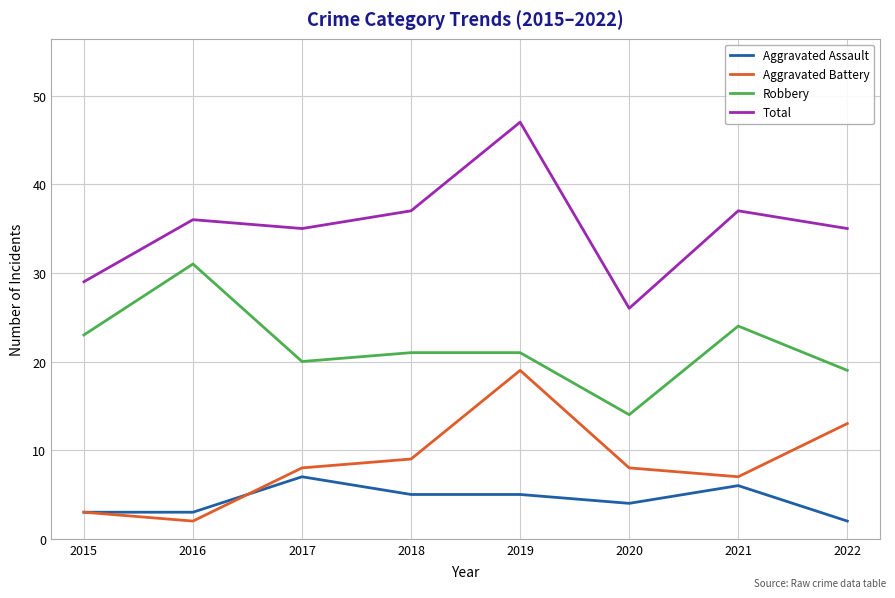

What is the minimum value for Total?

26